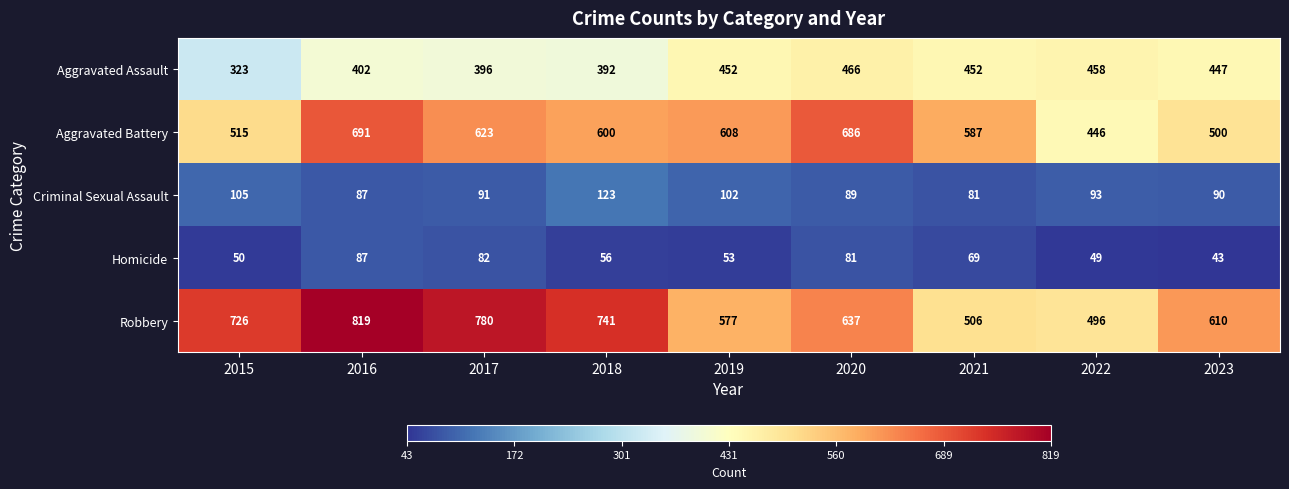

Count the number of data series in this chart.

5